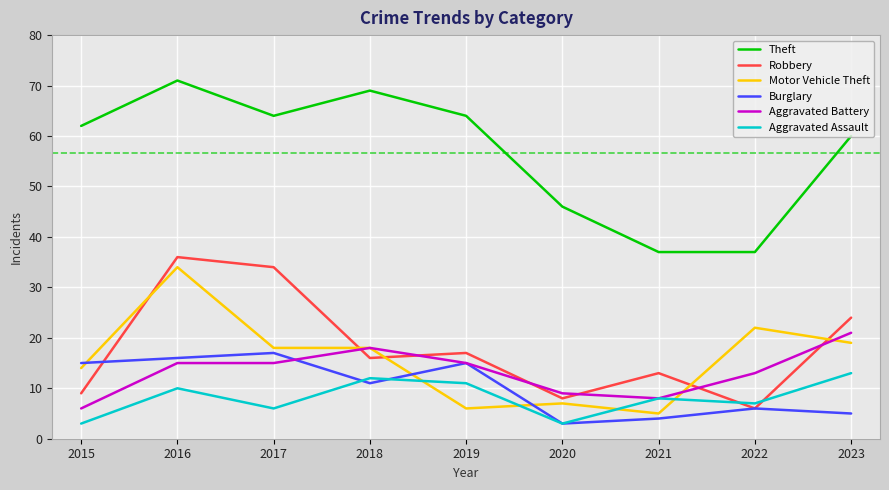

True or false: Robbery has a value of 17 at 2019.

True